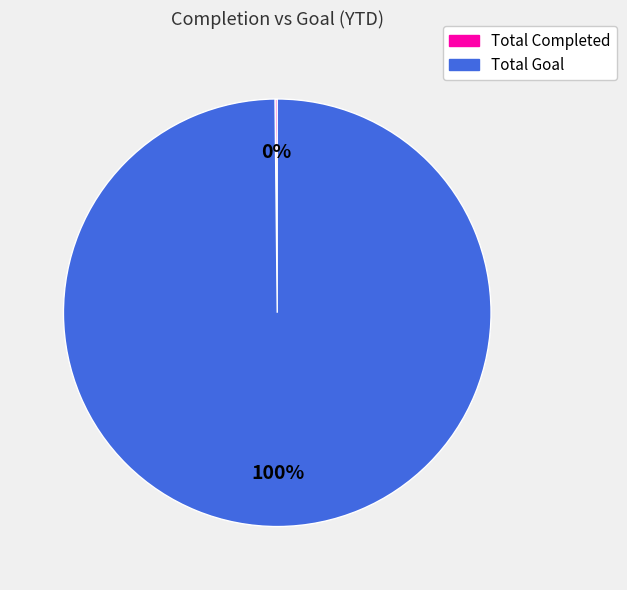

Which slice is the largest?

Total Goal